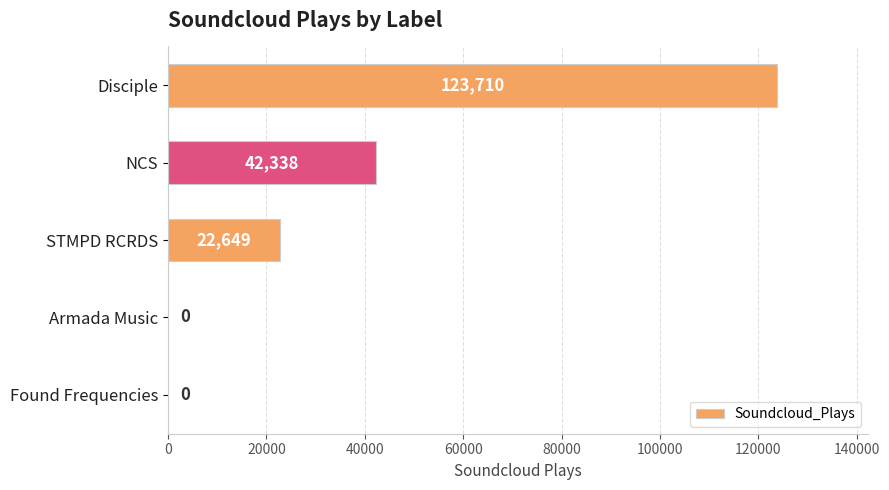

Where is the data nearest to the value 61855?

NCS